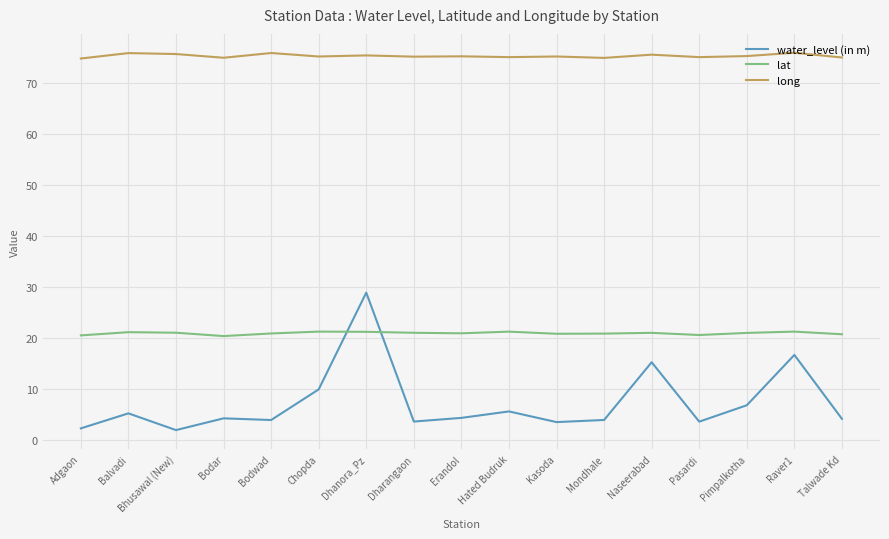

At Talwade Kd, list the series in order from smallest to largest.

water_level (in m), lat, long